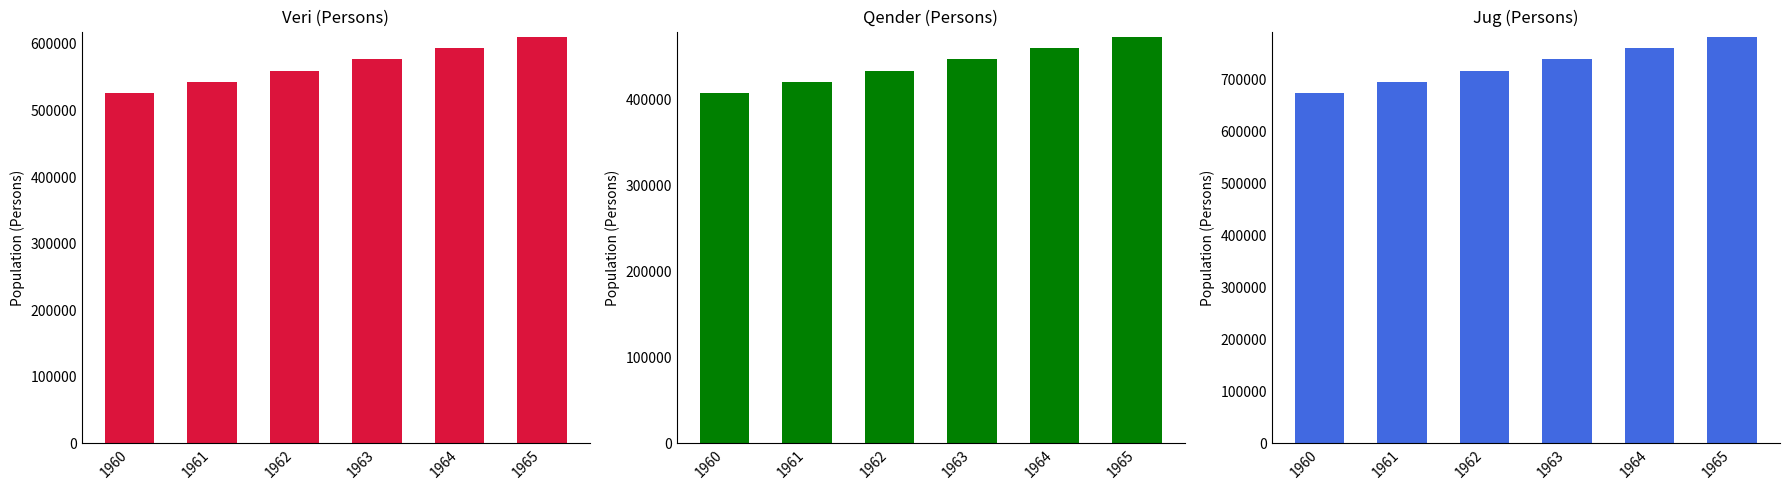

How many bars are there in each group?

3